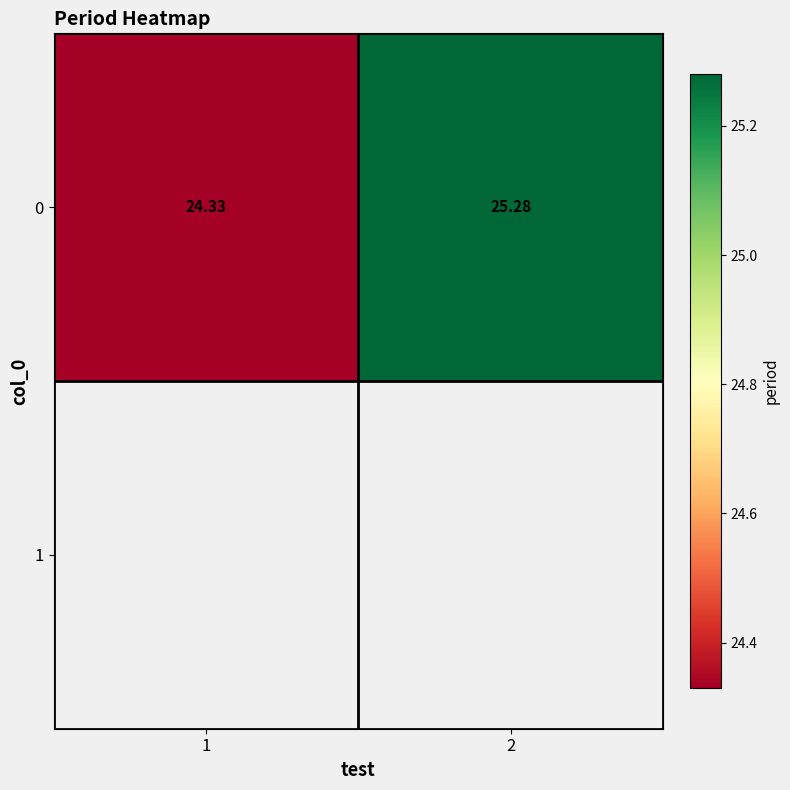

What is the sum of all values?

49.6